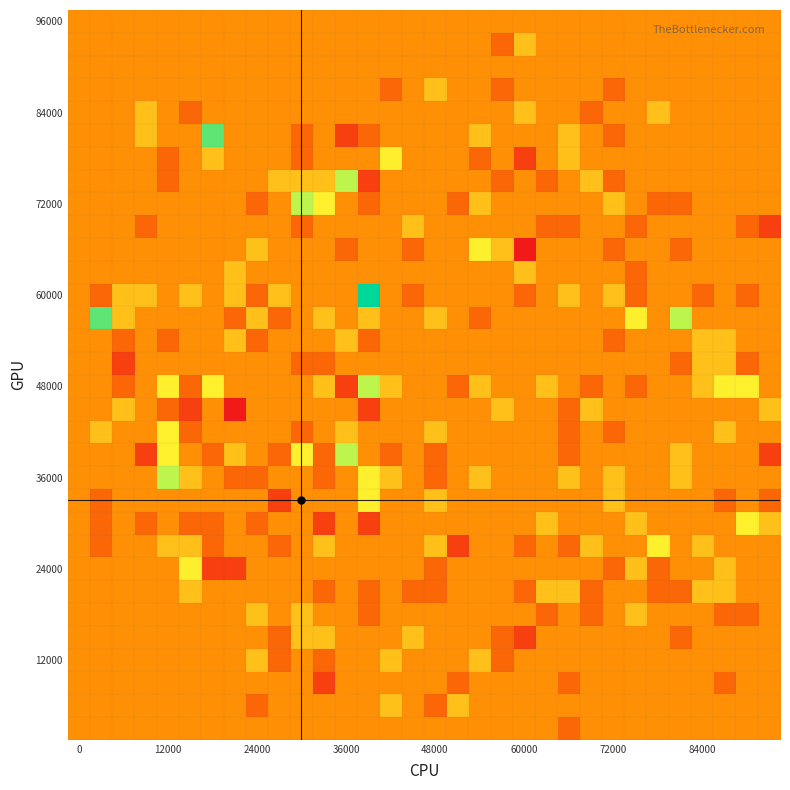

Which category has the highest value across all series?

13